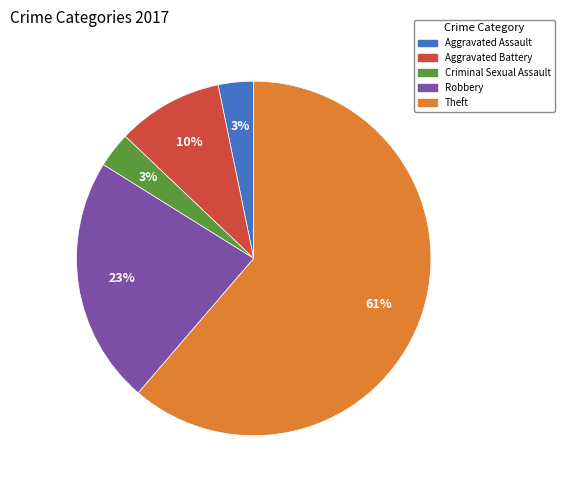

Which category has the biggest portion of the pie?

Theft